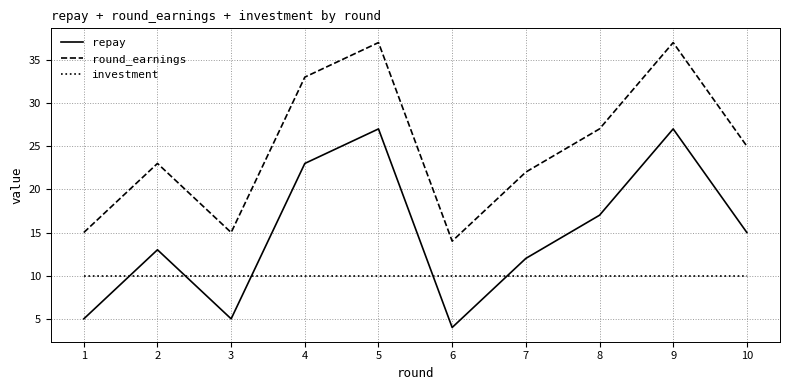

Which series has the largest total across all categories?

round_earnings